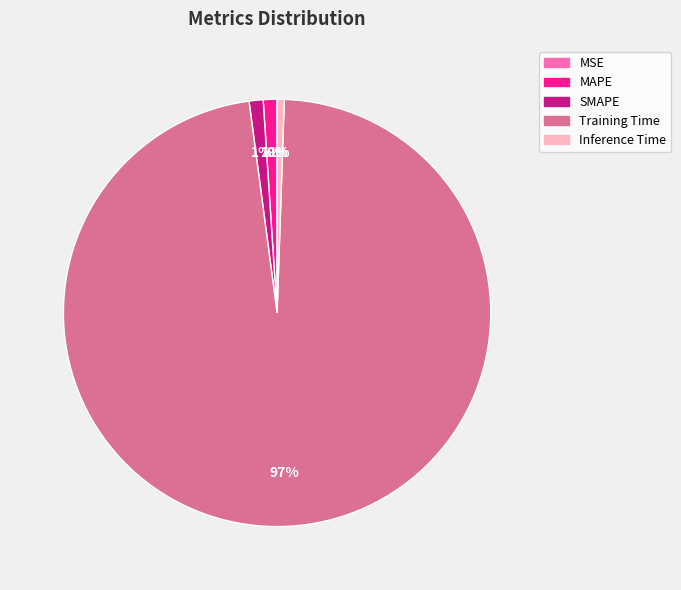

Does Training Time represent more than half of the total?

Yes